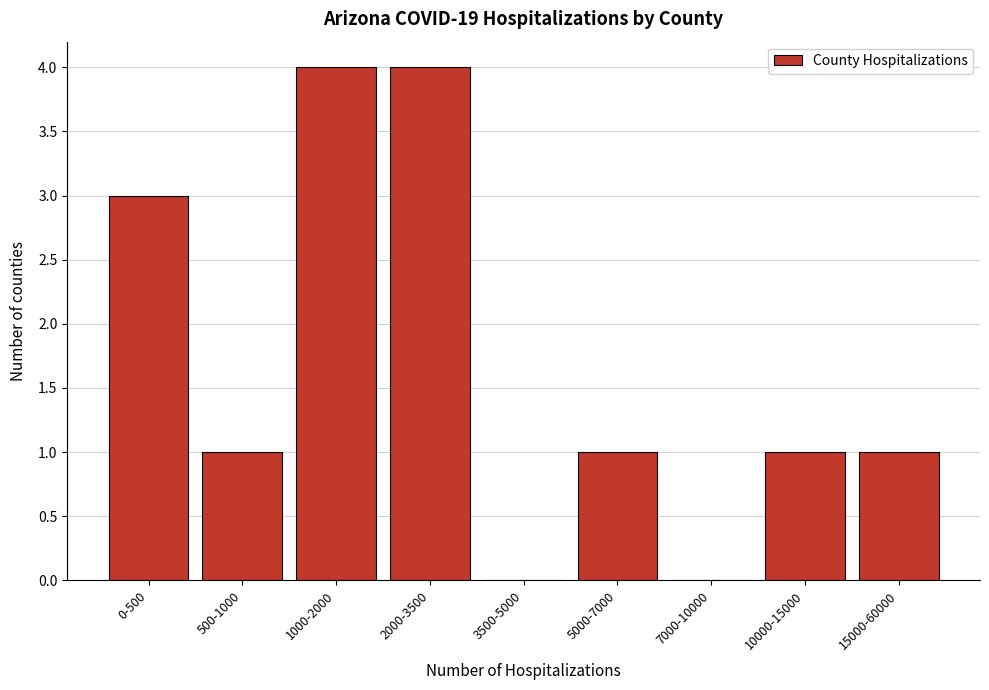

Reading left to right, what are all the values shown in this chart?

0-500=3	500-1000=1	1000-2000=4	2000-3500=4	3500-5000=0	5000-7000=1	7000-10000=0	10000-15000=1	15000-60000=1